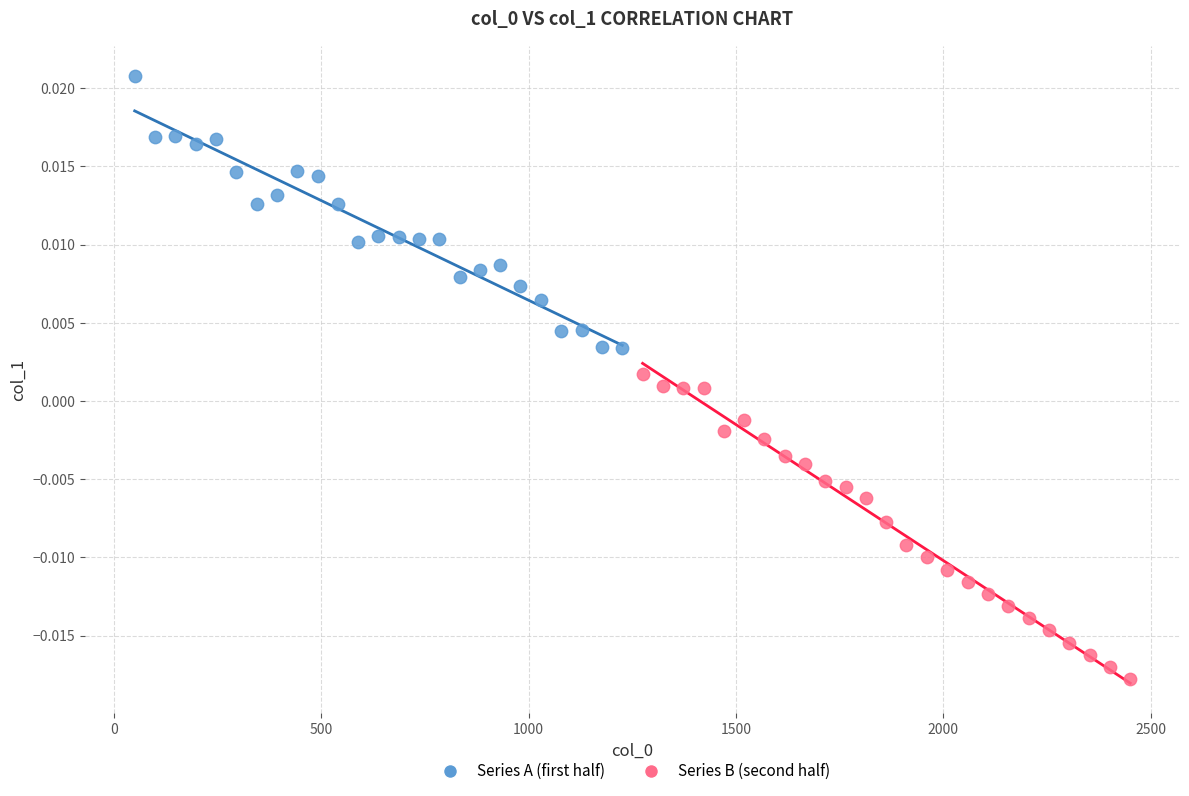

Which series contains the lowest Y value?

Series B (second half)